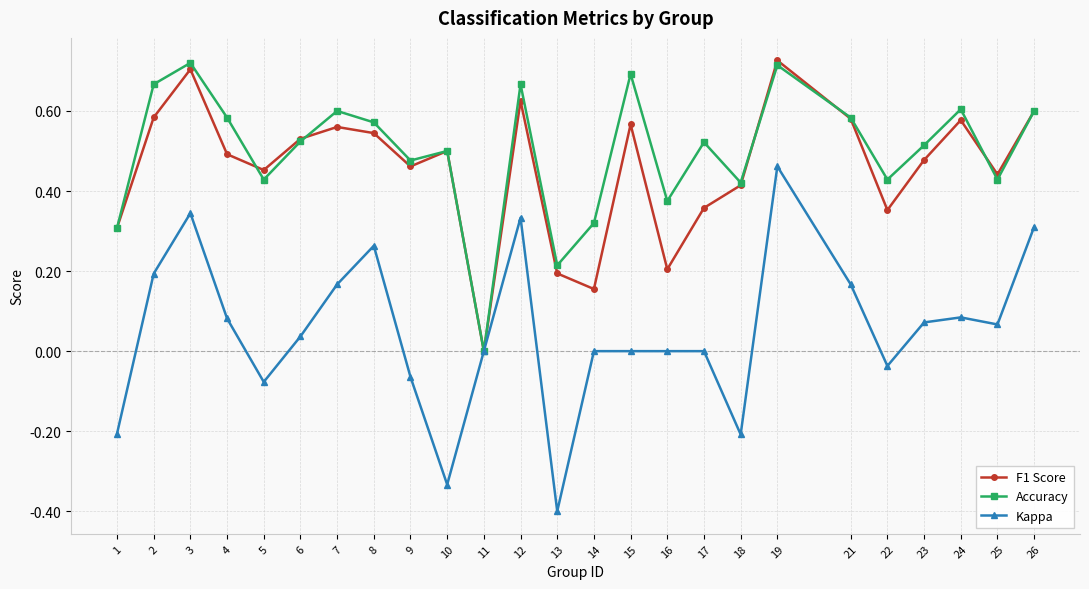

How many series are shown in this chart?

3